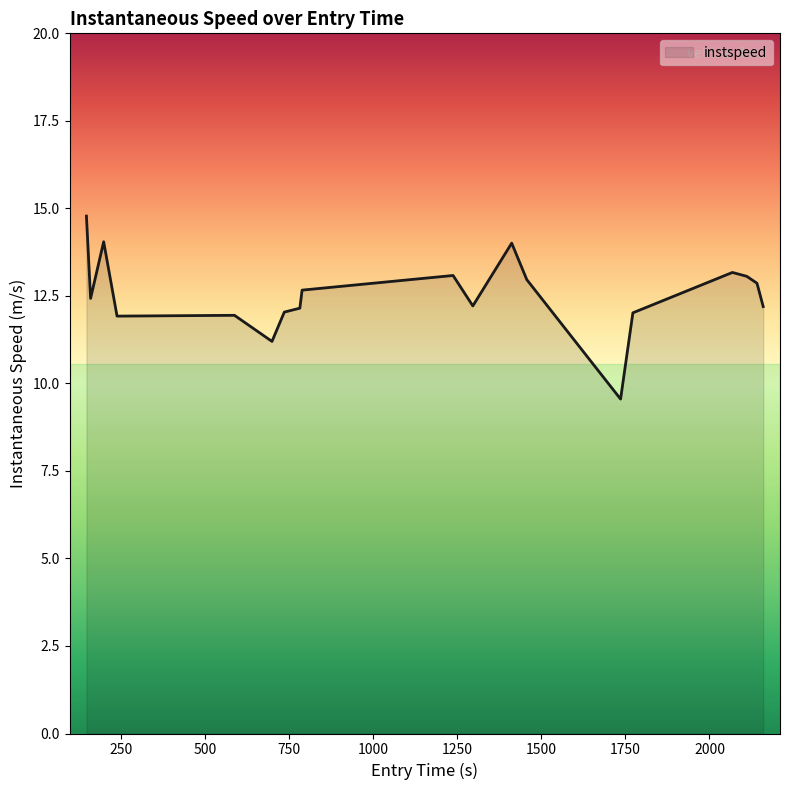

Does the chart display data point markers on the line(s)?

No